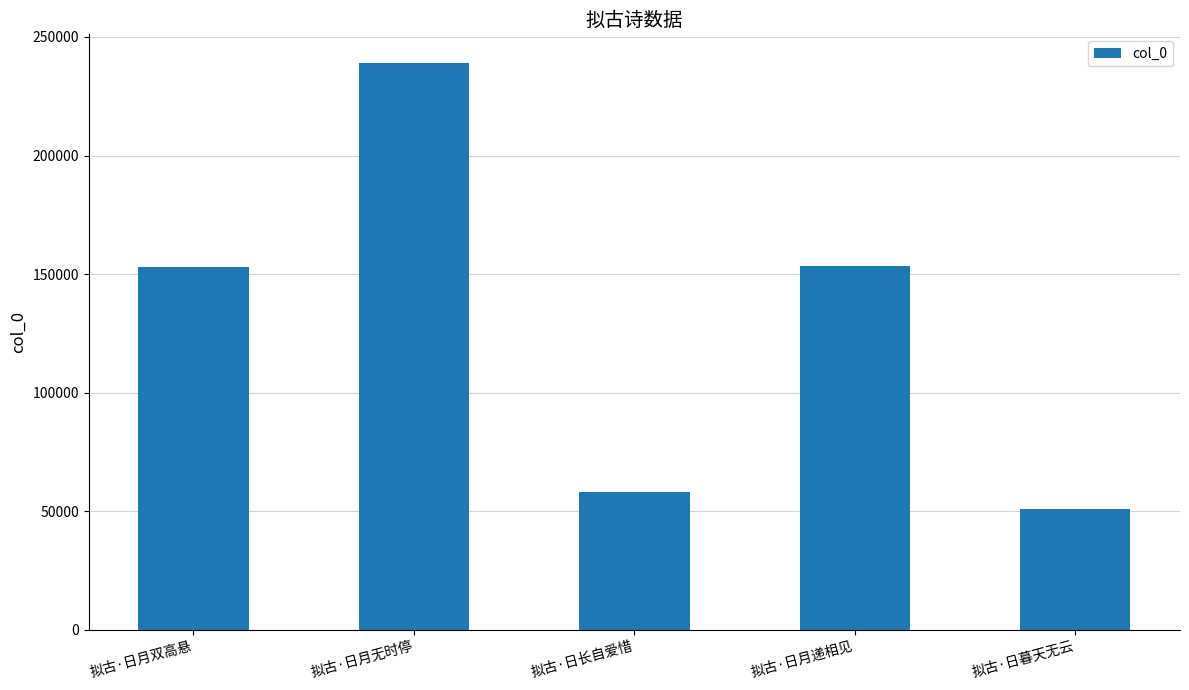

What is the difference between the maximum and second lowest values?

181300